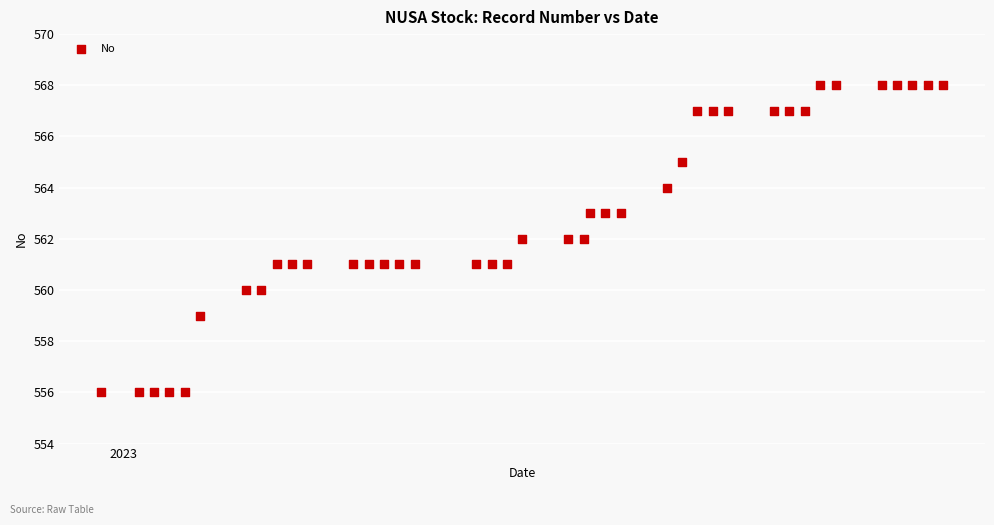

What is the range of Y values (max minus min)?

12